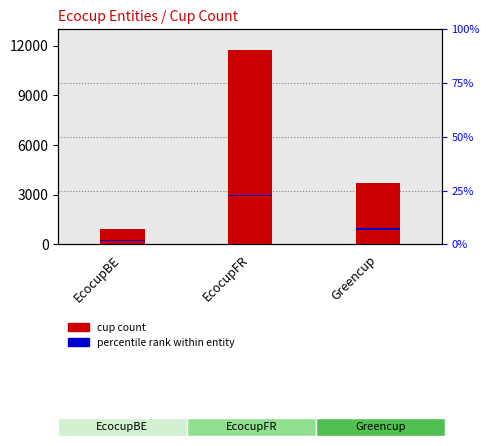

What is the label of the 1st bar from the right?

Greencup